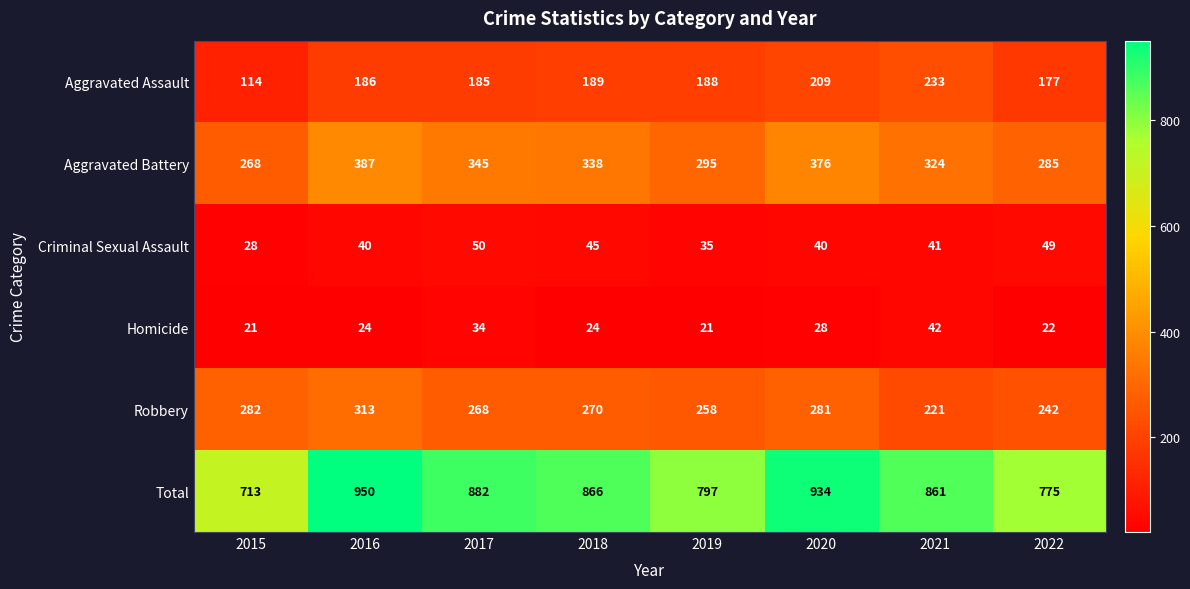

What is the difference between the Aggravated Assault values at 2017 and 2020?

24